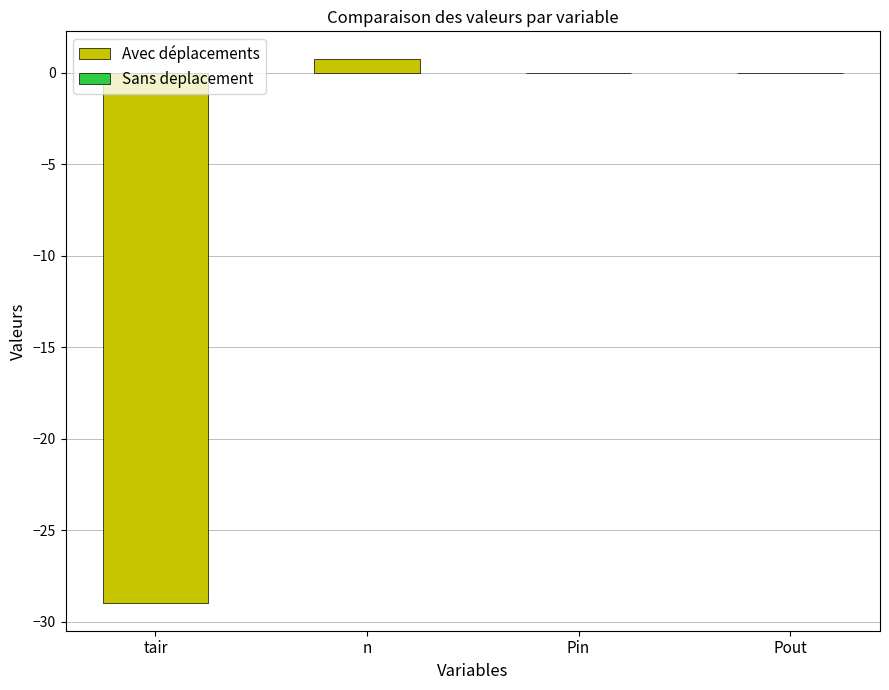

The chart shows a value of -29.0 at tair. True or false?

True